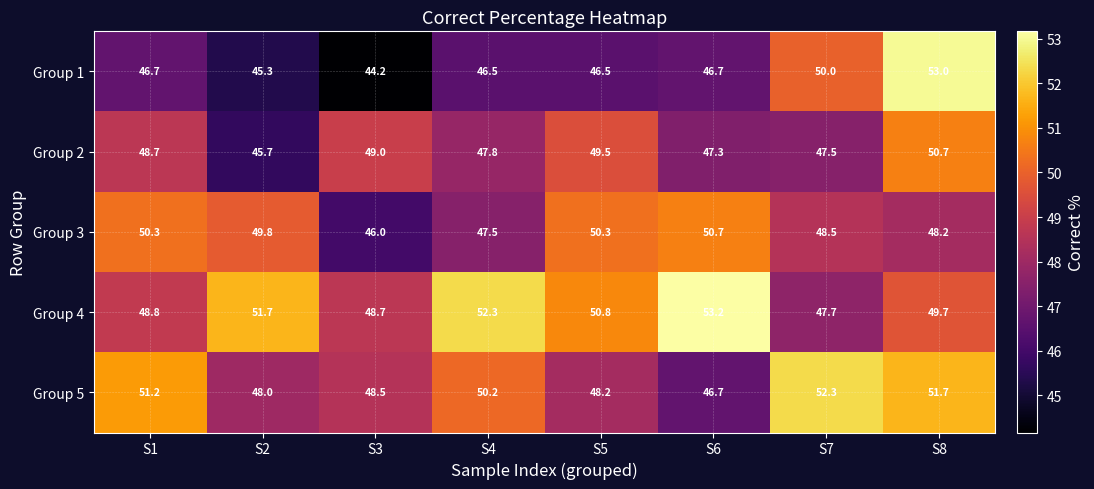

Count the number of data series in this chart.

5